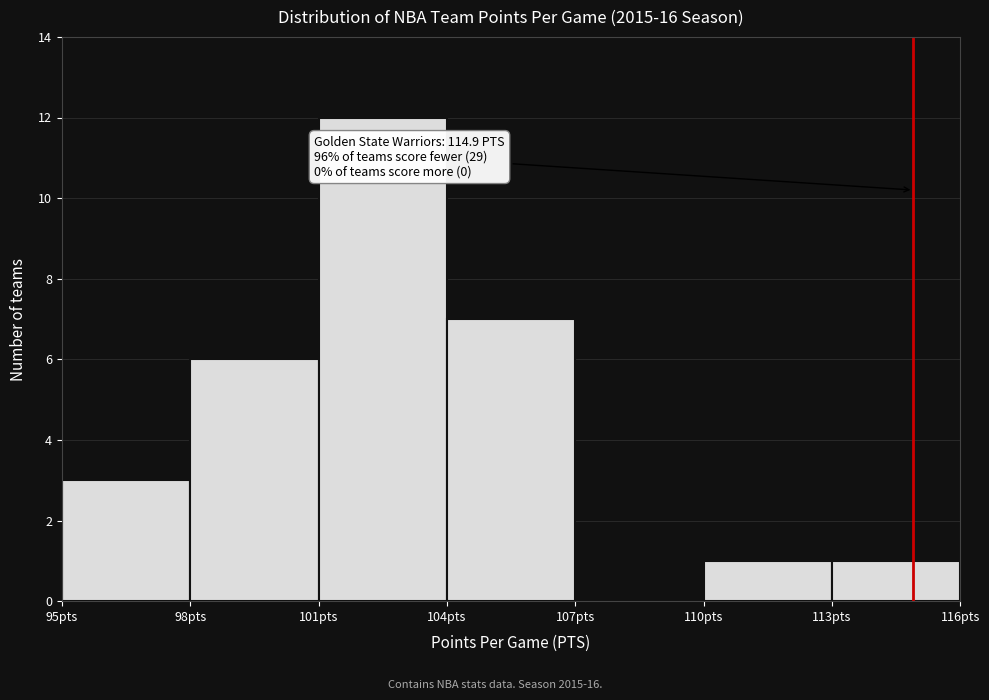

Which range on the x-axis has the tallest bar?

101 to 104